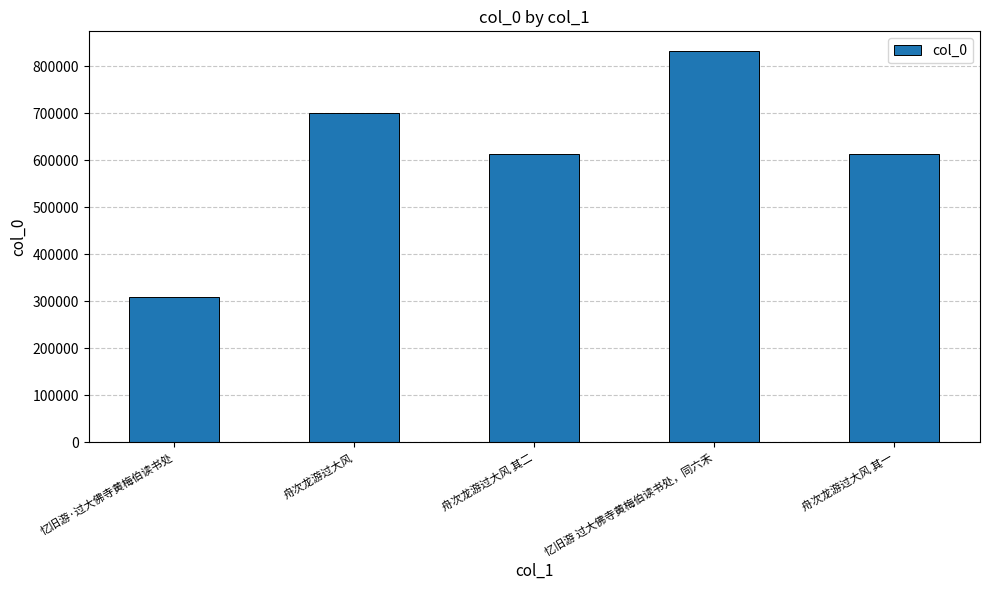

What value does the data have at 忆旧游 过大佛寺黄梅伯读书处，同六禾, to the nearest 100?

832400